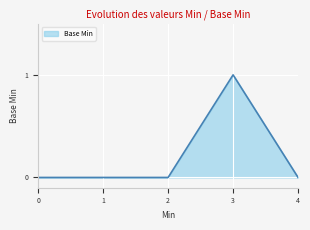

True or false: the data has more than 2 interior local peaks.

False